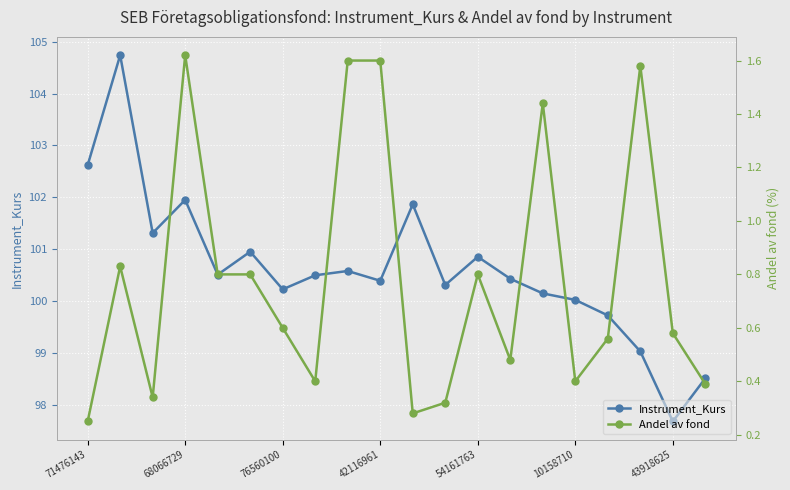

True or false: Instrument_Kurs has more than 2 points higher than both neighbors.

True